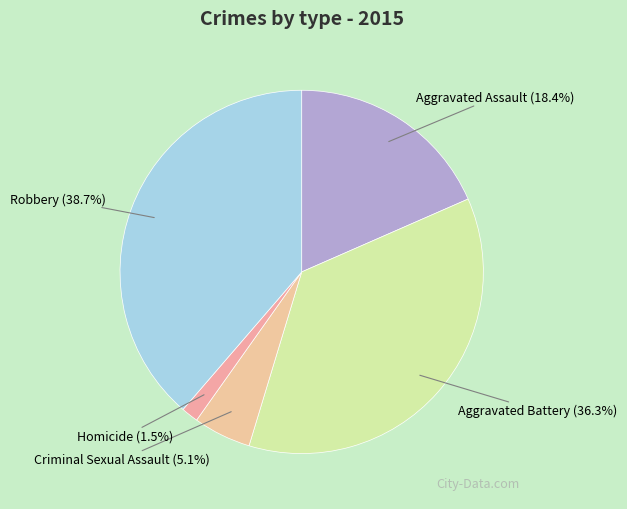

Rank the categories by value from highest to lowest.

Robbery, Aggravated Battery, Aggravated Assault, Criminal Sexual Assault, Homicide